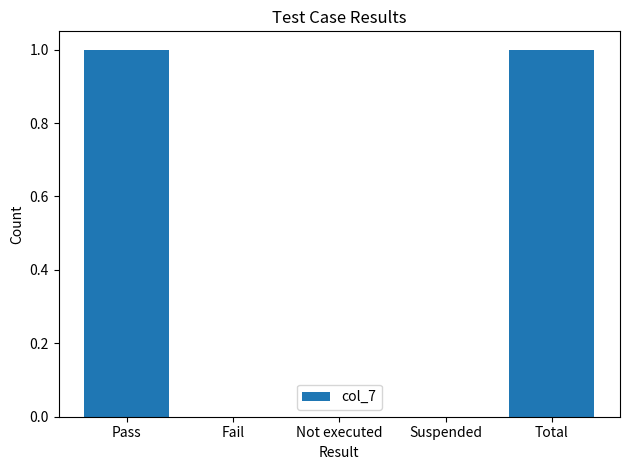

The value at Not executed is 0. True or false?

True